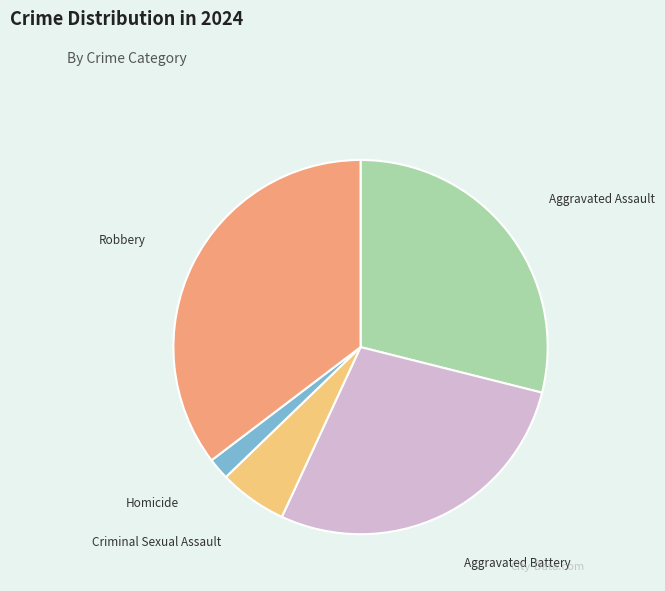

What is the ratio of the value at Robbery to the value at Aggravated Assault?

1.2